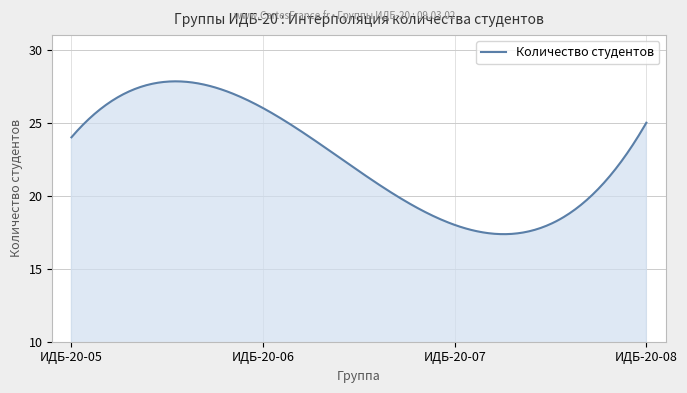

What is the greatest value displayed?

27.8